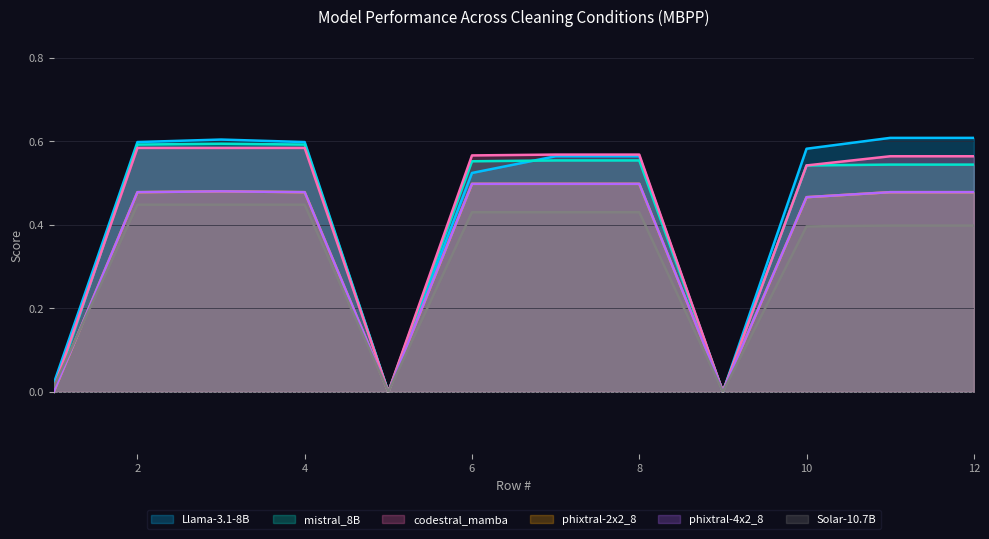

What is the value of the phixtral-2x2_8 point at the 12th from the left?

0.5